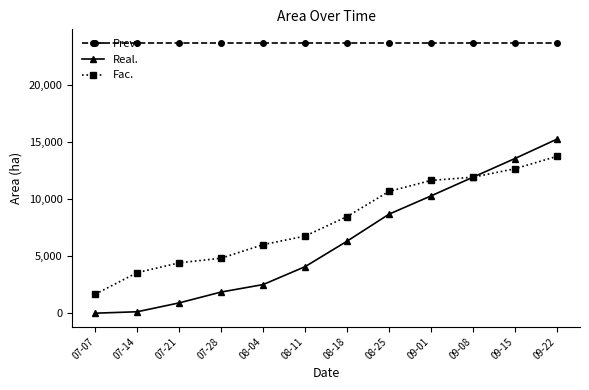

Count the number of data series in this chart.

3